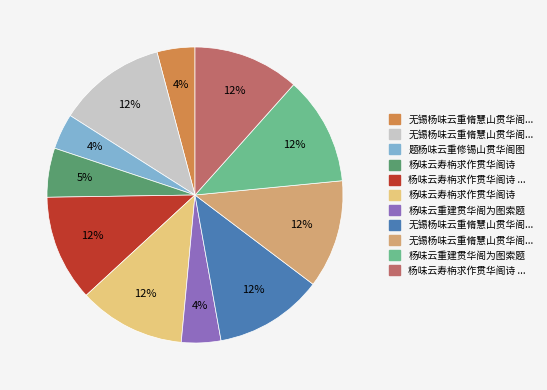

Count the number of slices in the pie.

11